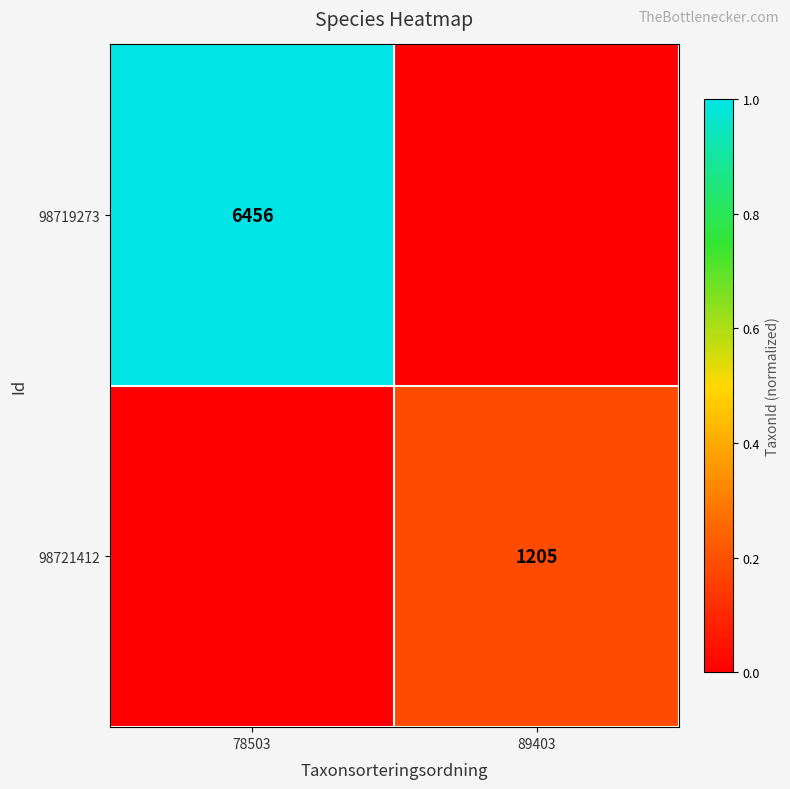

The value of 98719273 at 78503 is 8650. True or false?

False